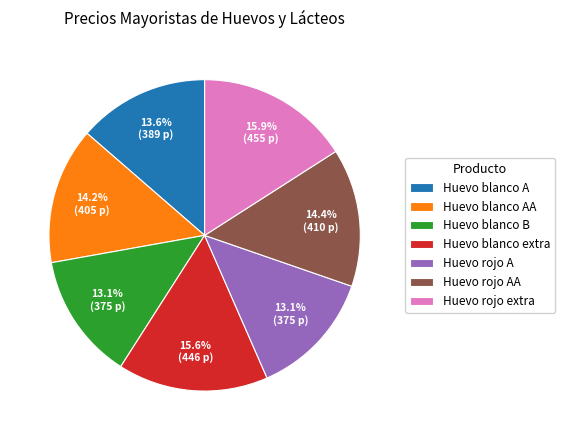

Is there any slice that represents more than half of the pie?

No